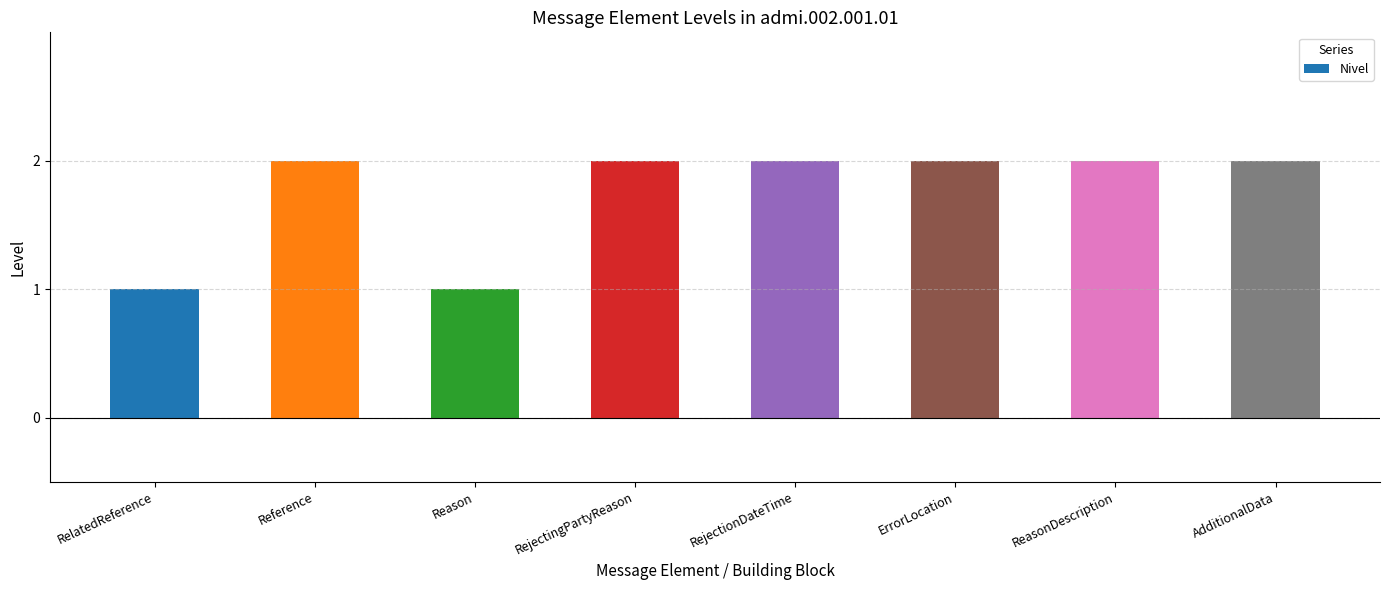

Which has a higher value, ErrorLocation or Reason?

ErrorLocation